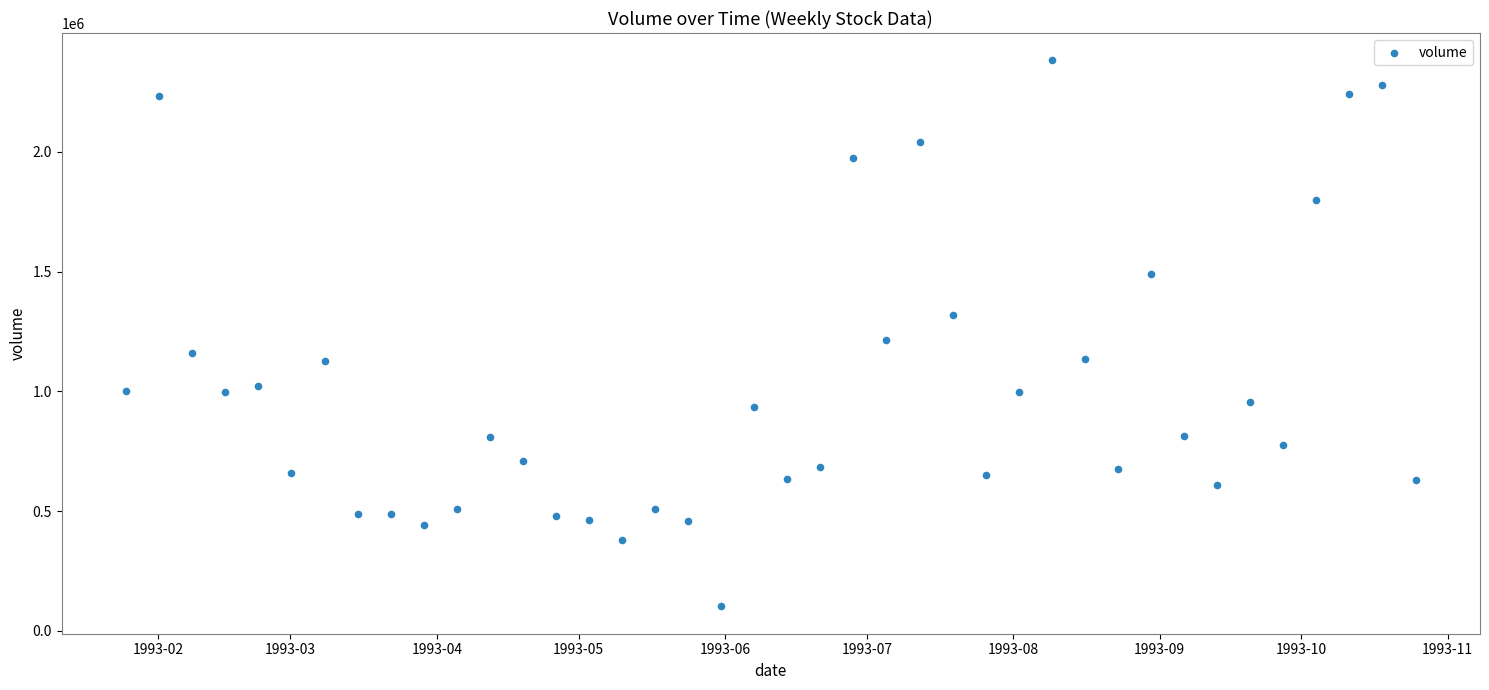

What Y value in the scatter plot is closest to 1242350?

1216500